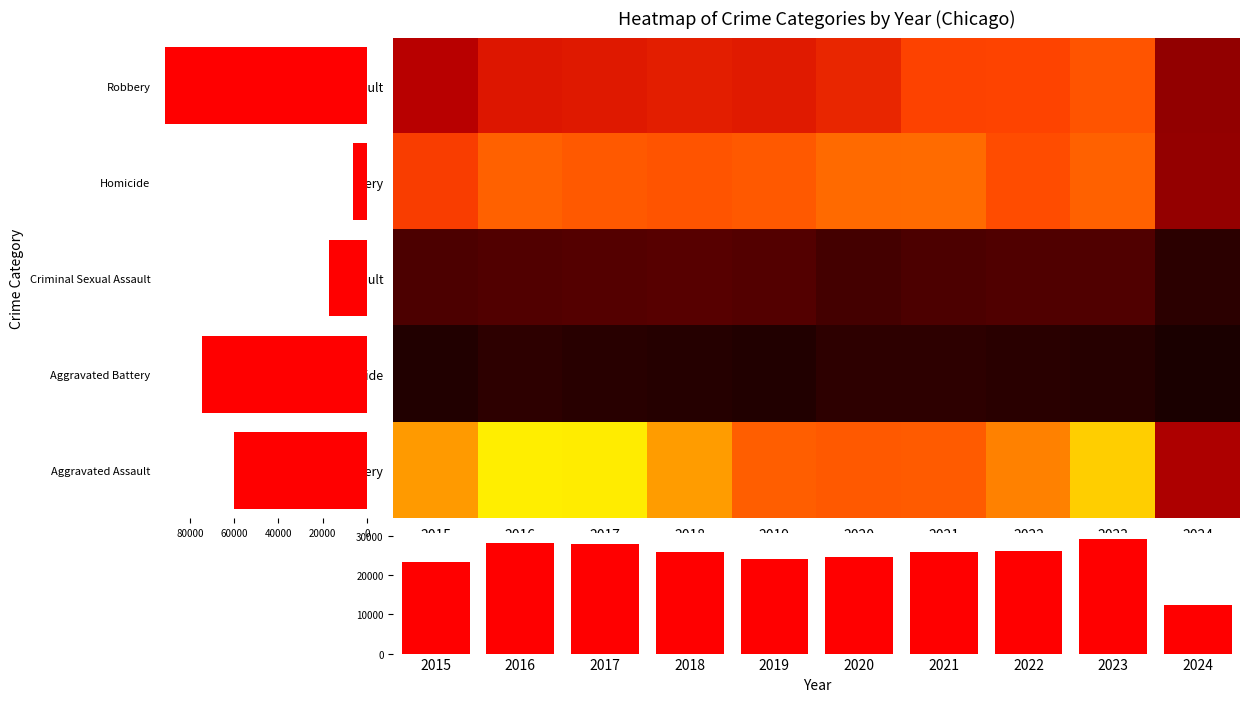

At which label is Homicide closest to 519?

2019